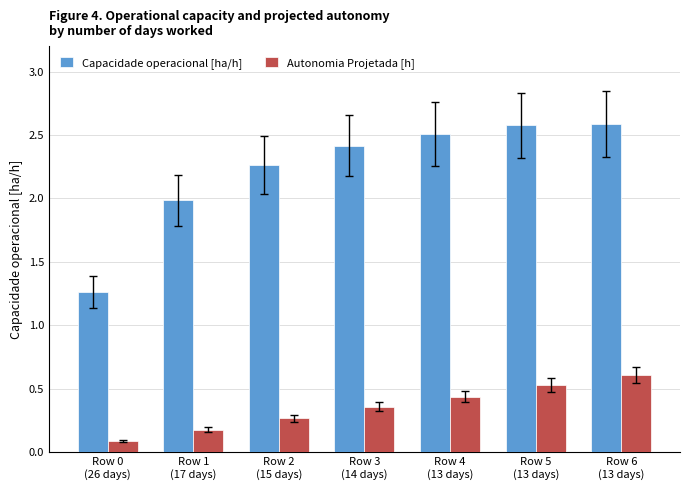

List the series in order of their peak value, highest first.

Capacidade operacional [ha/h], Autonomia Projetada [h]